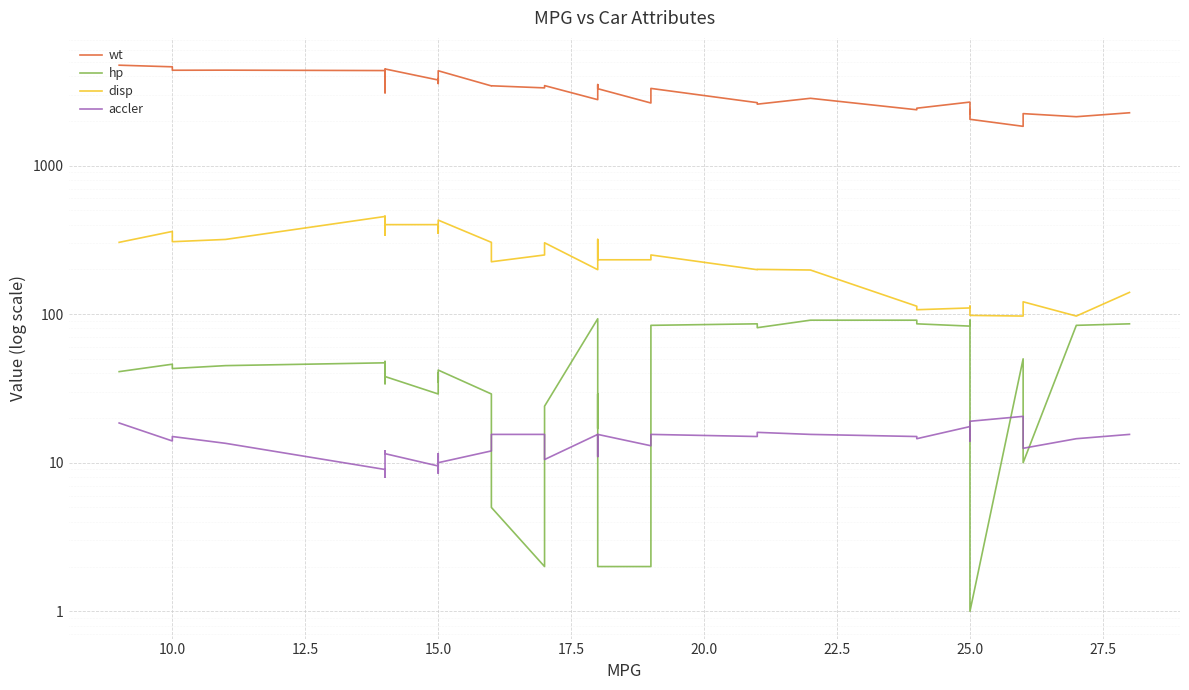

Rank the series by their maximum value, from lowest to highest.

accler, hp, disp, wt